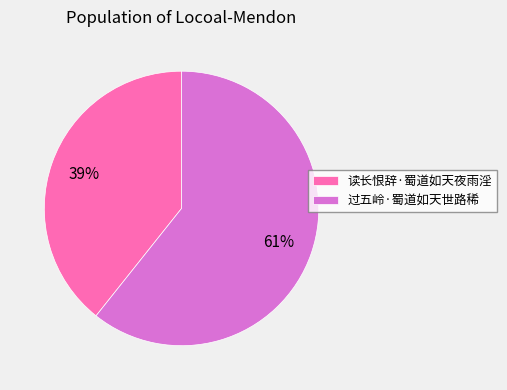

How many slices are in this pie chart?

2